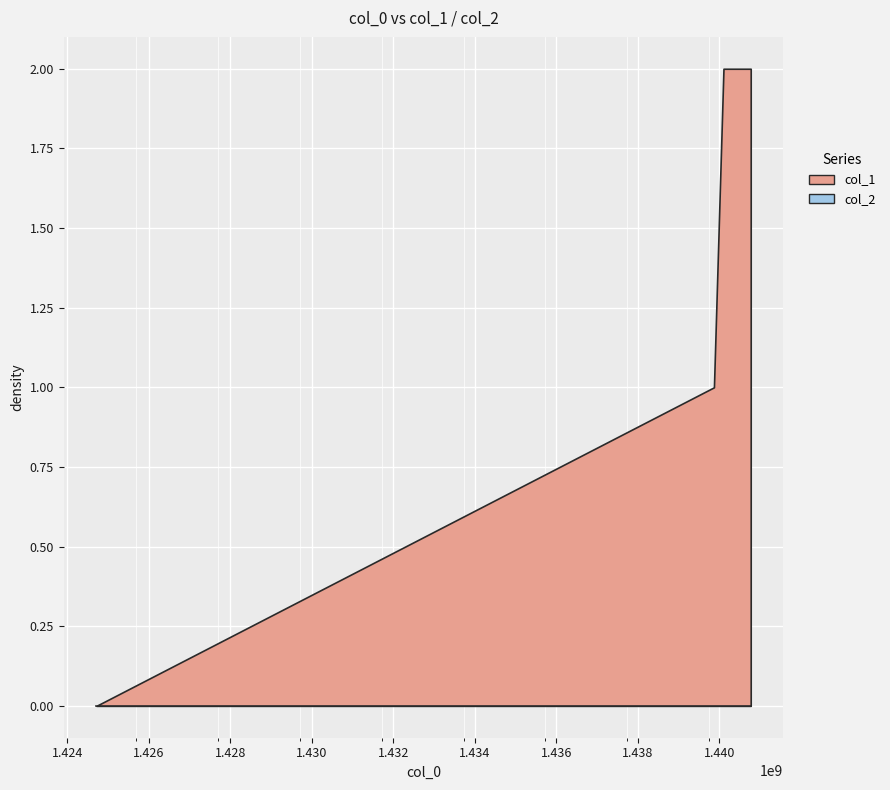

True or false: col_2 has more than 2 interior local peaks.

False